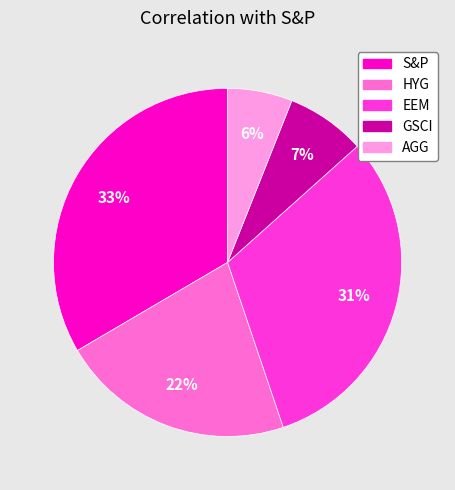

How many segments does this pie chart have?

5